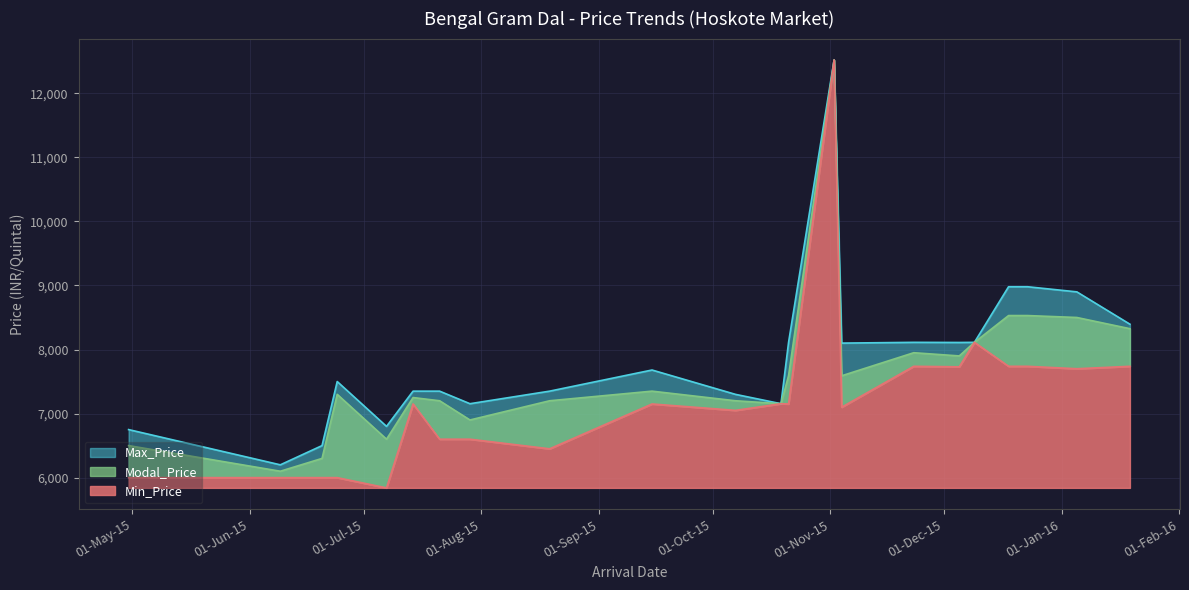

Where does the Min_Price series first go above 7150?

19-10-2015